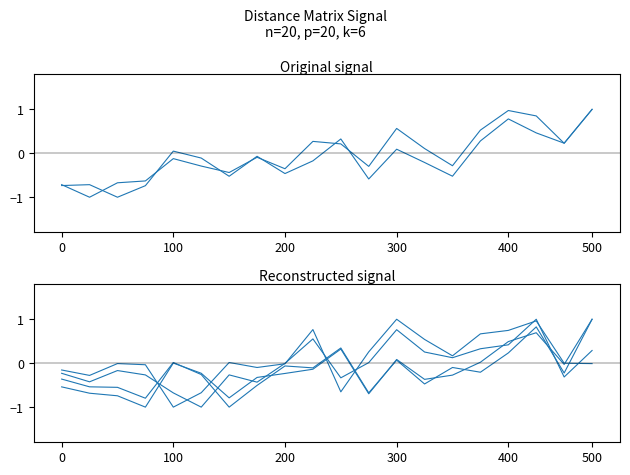

True or false: col_5 has a value of -0.7 at 100.

False